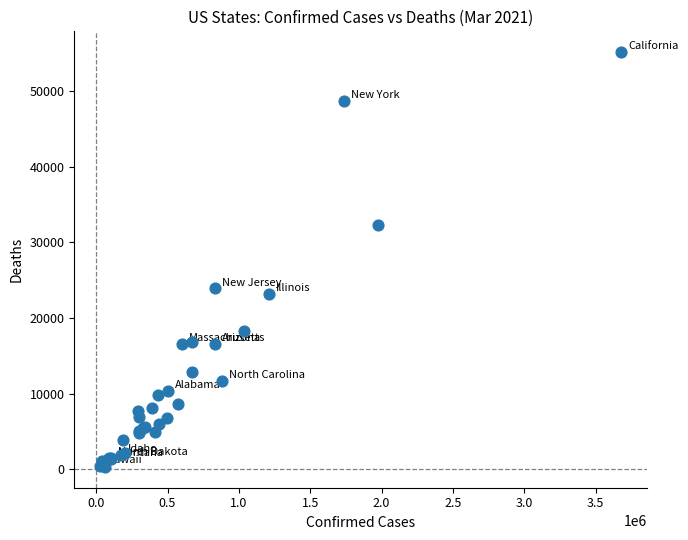

What Y value in the scatter plot is closest to 27711?

23888